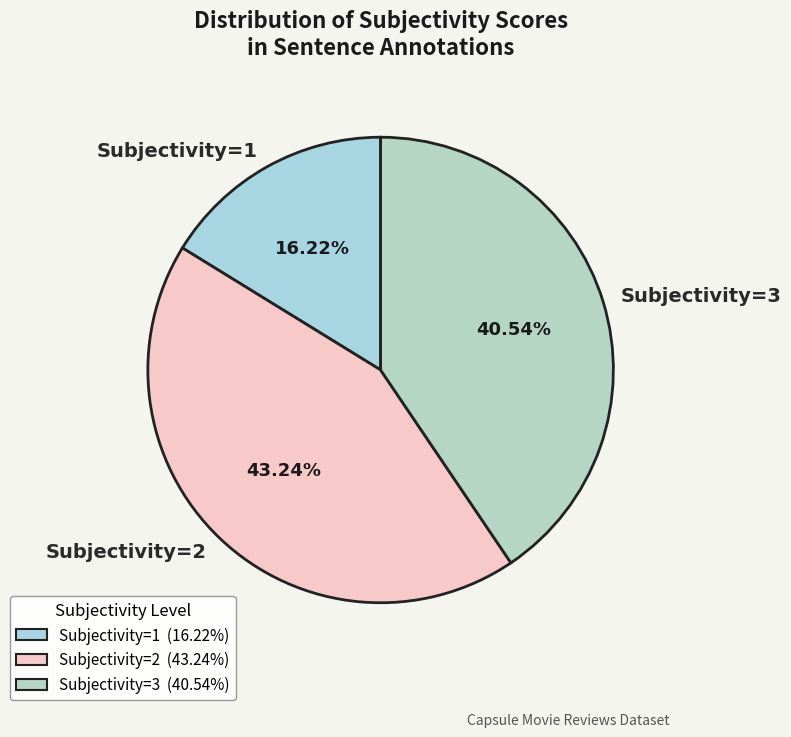

How many slices are in this pie chart?

3